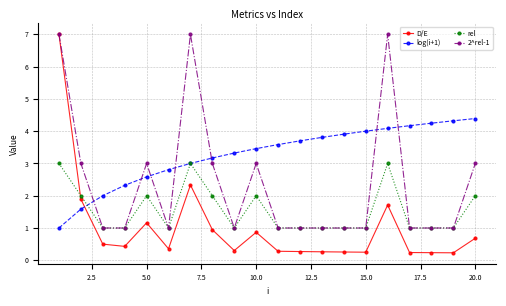

What is the highest value of the 2^rel-1 series?

7.0